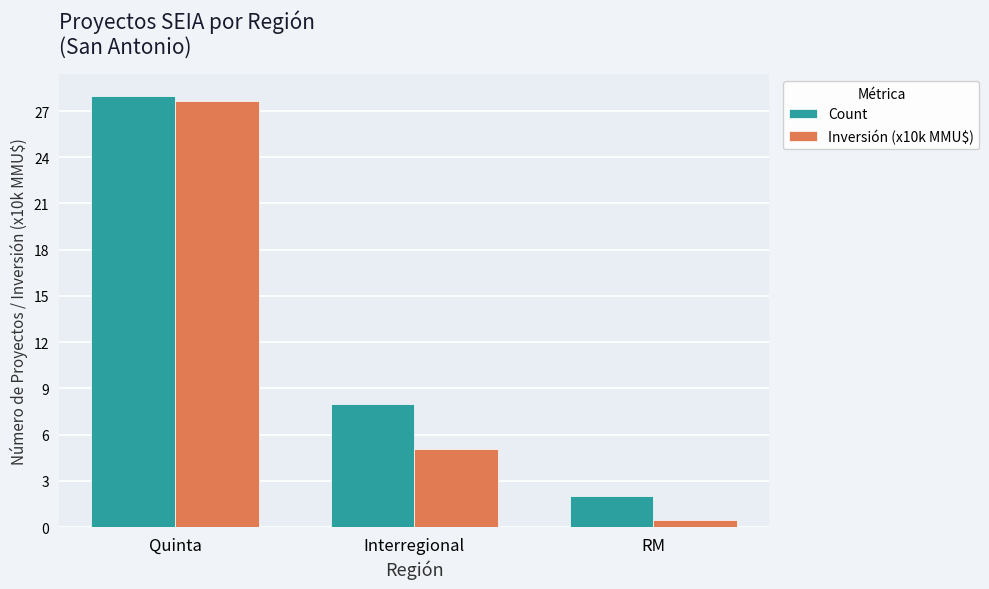

What is the sum of the Inversión (x10k MMU$) values at Quinta and RM?

28.1